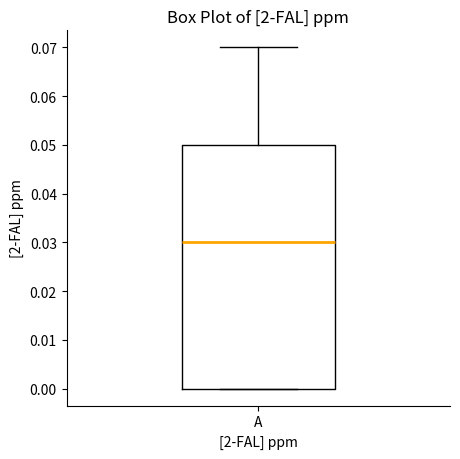

Where is the lower edge of the box for A on the y-axis? The values are not printed on the chart, so give them approximately, as read against the axis.

0.00